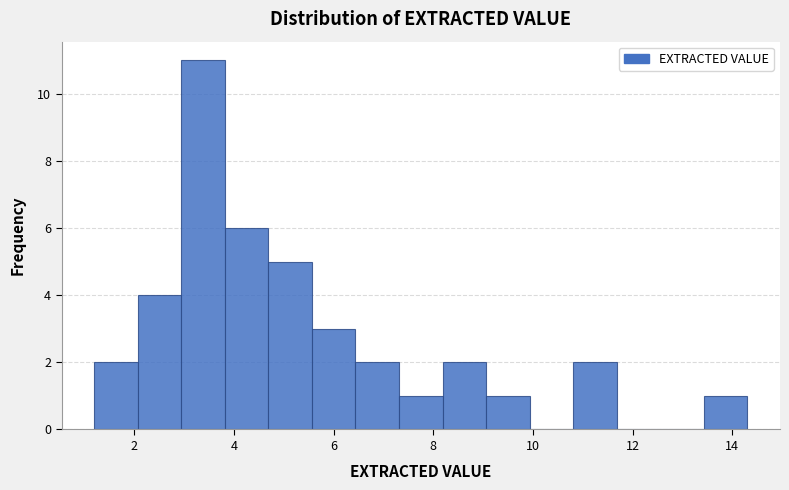

Reading left to right, list every bar in this chart as the range it spans on the x-axis followed by its height. Neither the bar edges nor the heights are printed on the chart, so give them approximately, as read against the axes.

1.2 to 2.0: 2
2.0 to 3.0: 4
3.0 to 3.8: 11
3.8 to 4.6: 6
4.6 to 5.6: 5
5.6 to 6.4: 3
6.4 to 7.4: 2
7.4 to 8.2: 1
8.2 to 9.0: 2
9.0 to 10.0: 1
10.0 to 10.8: 0
10.8 to 11.6: 2
11.6 to 12.6: 0
12.6 to 13.4: 0
13.4 to 14.4: 1